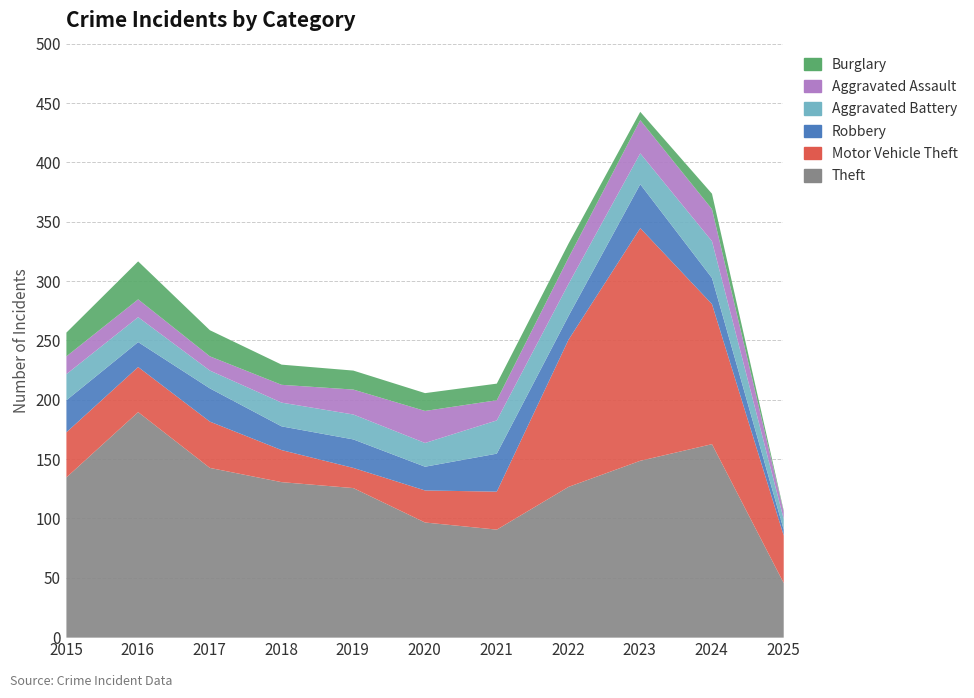

Does the chart have visible grid lines?

Yes